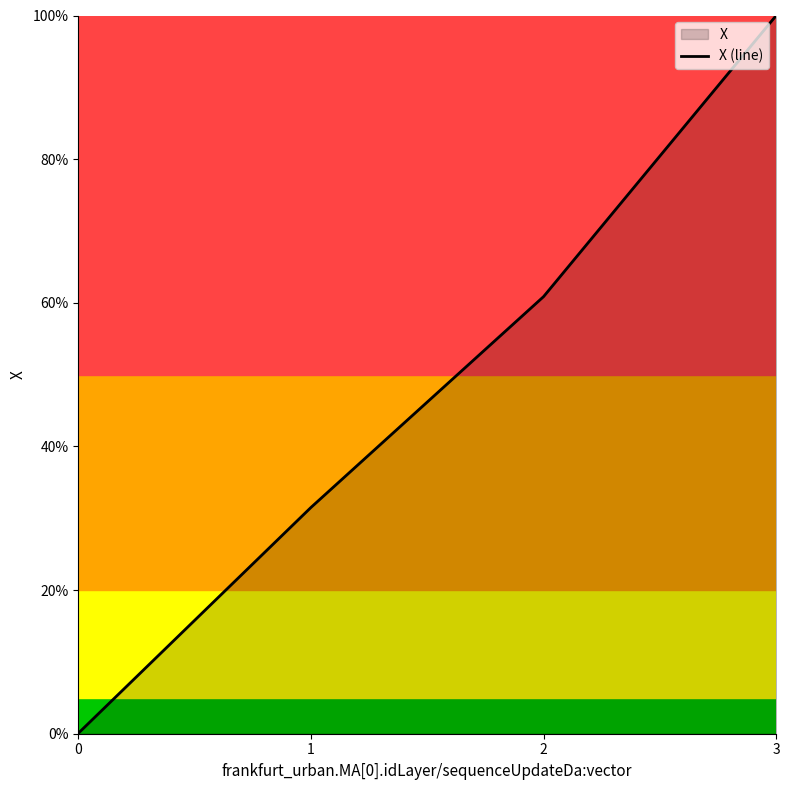

List the labels in order of value, smallest first.

0, 1, 2, 3